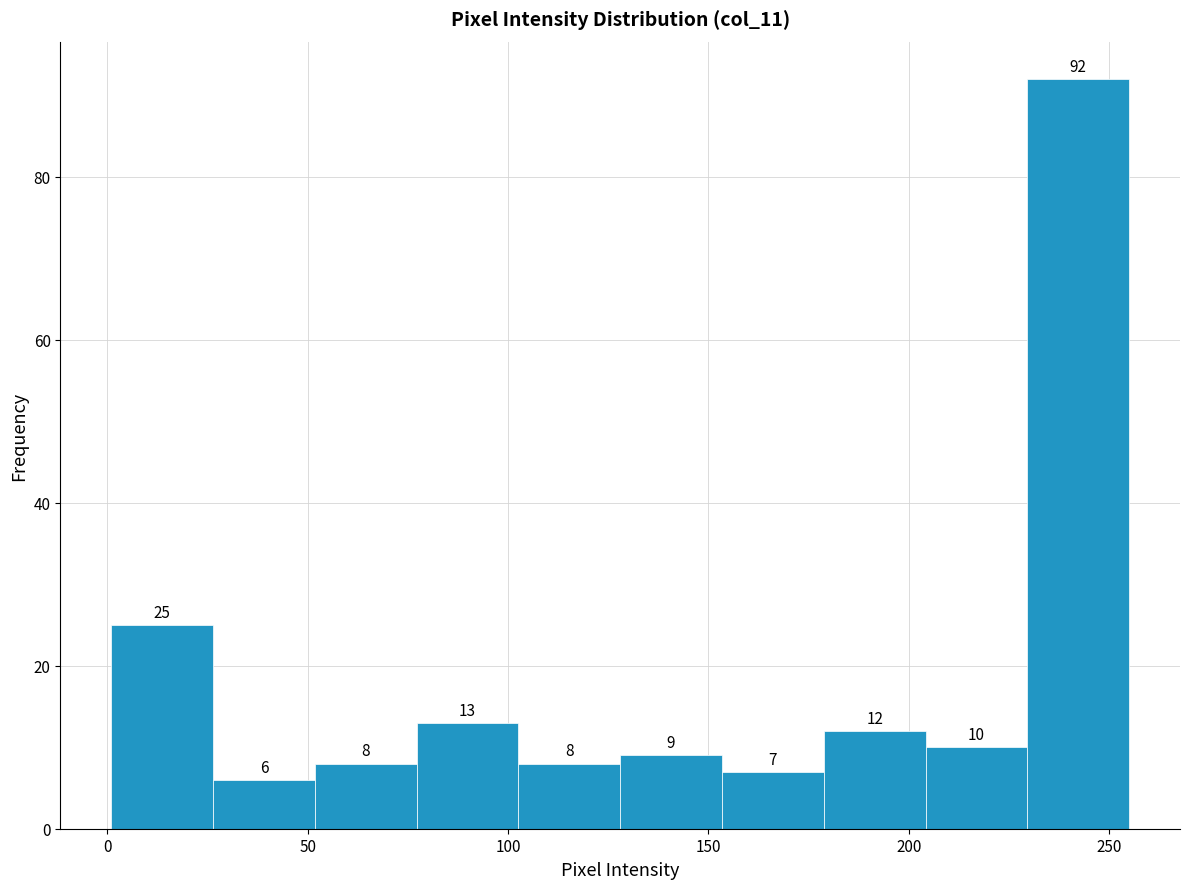

Reading left to right, transcribe this chart: for each bar, give the range it covers on the x-axis and its height. The bar edges are not printed on the chart, so give them approximately, as read against the axis.

0 to 25: 25
25 to 50: 6
50 to 75: 8
75 to 105: 13
105 to 130: 8
130 to 155: 9
155 to 180: 7
180 to 205: 12
205 to 230: 10
230 to 255: 92